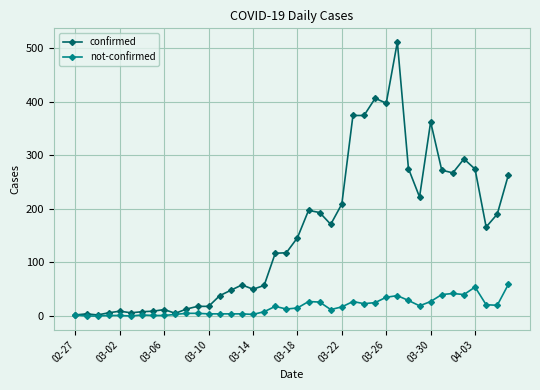

What is the value of the confirmed point at the 12th from the left?

18